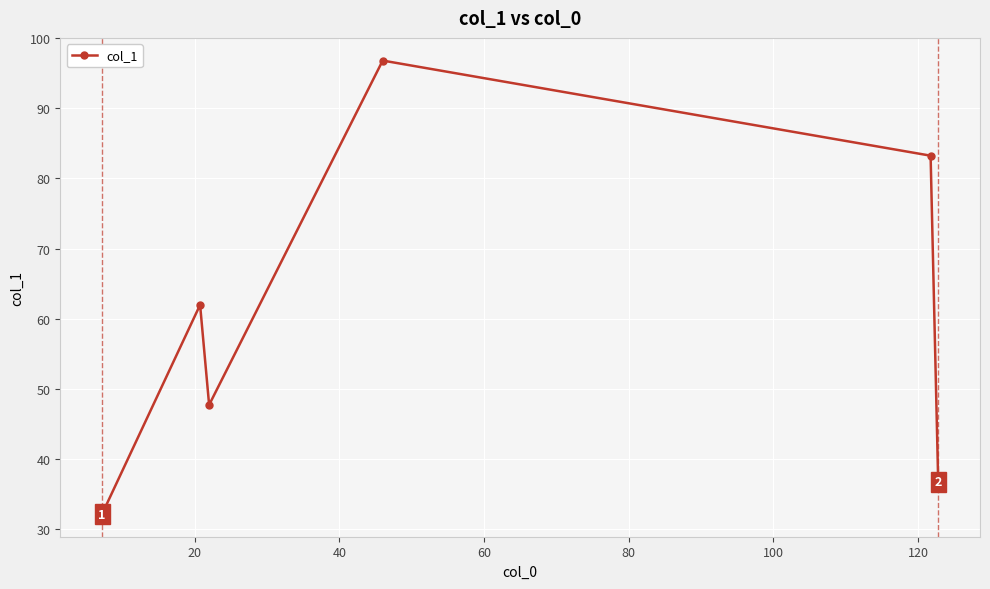

What is the maximum value shown in the chart?

96.8